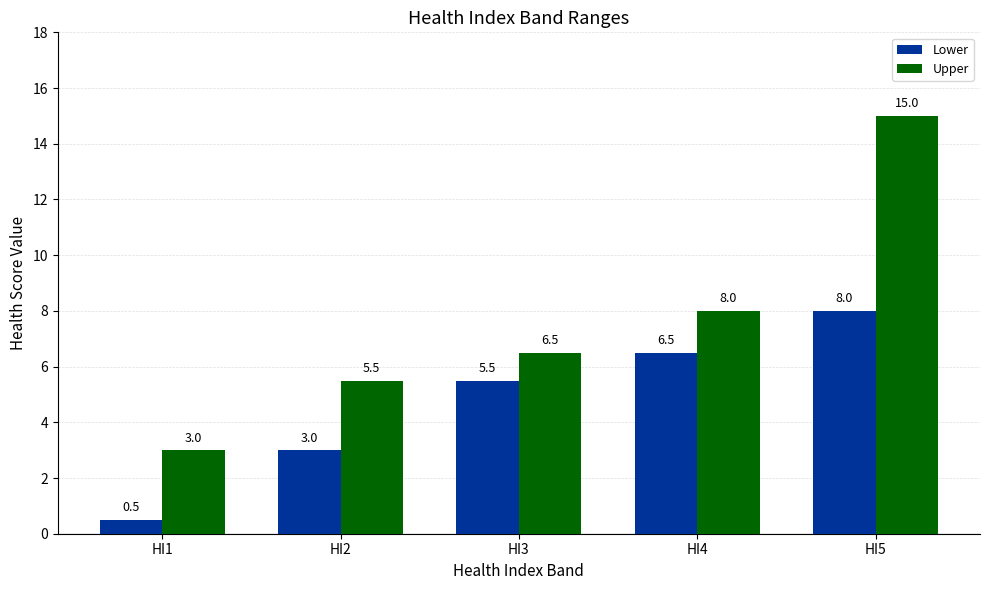

Which series changed the most between HI2 and HI5?

Upper